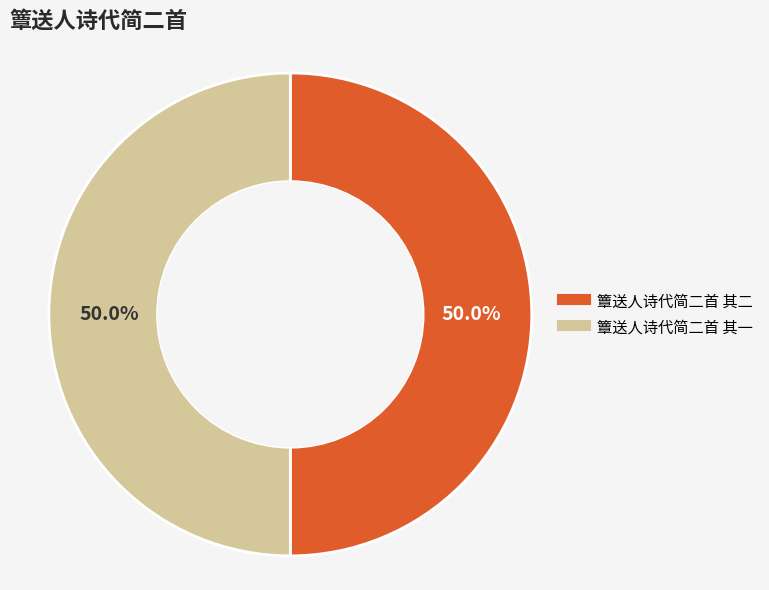

What is the ratio of the value at 簟送人诗代简二首 其二 to the value at 簟送人诗代简二首 其一?

1.0